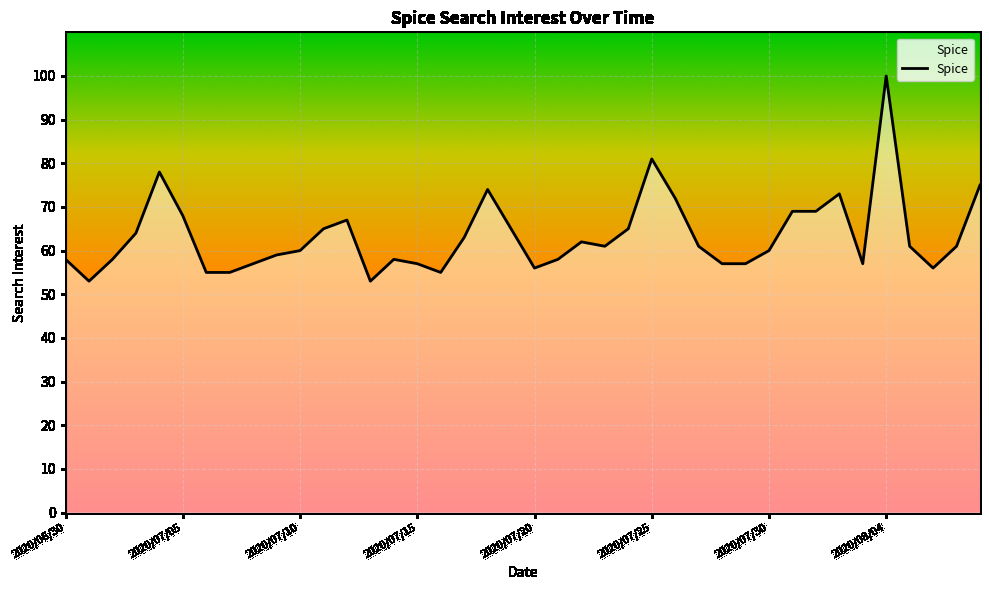

What is the greatest value displayed?

100